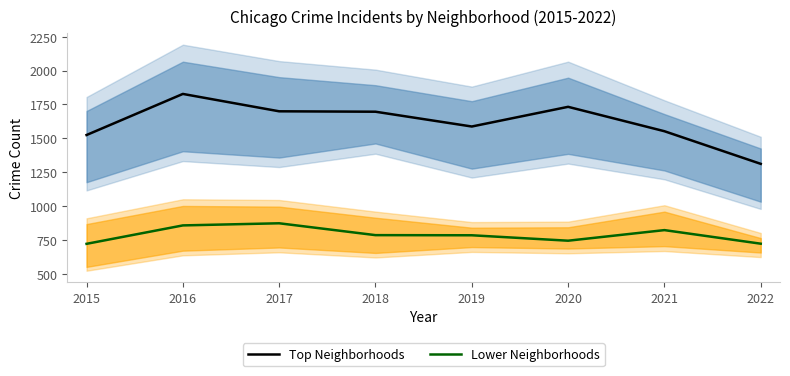

What is the spread (max minus min) of values at 2019?

801.0